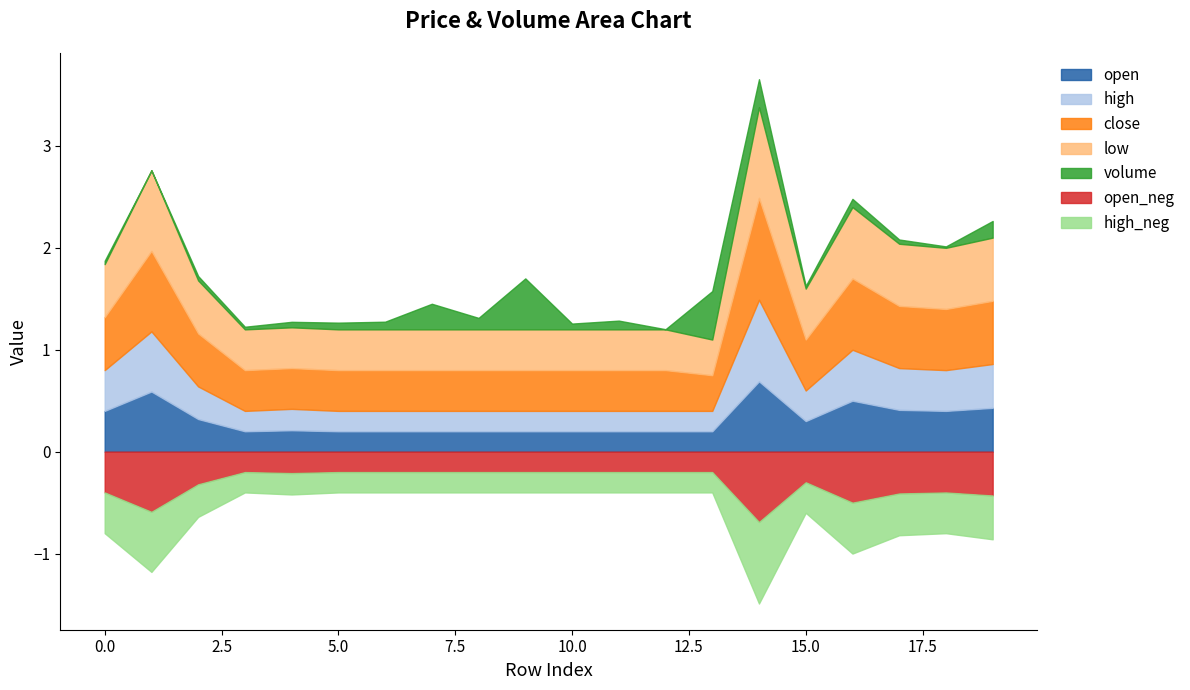

Between 13 and 15, which series saw the biggest shift?

volume